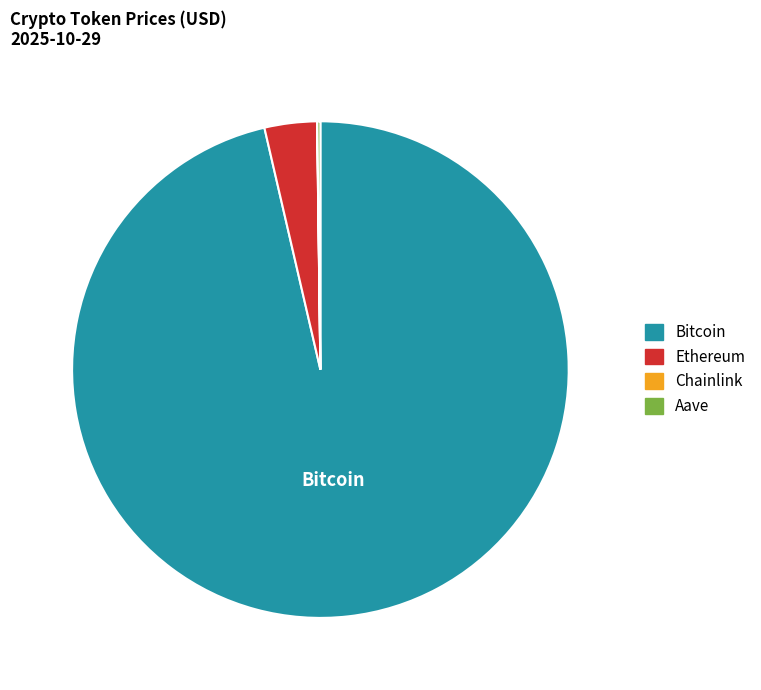

Do Bitcoin and Ethereum together represent more than half of the pie?

Yes